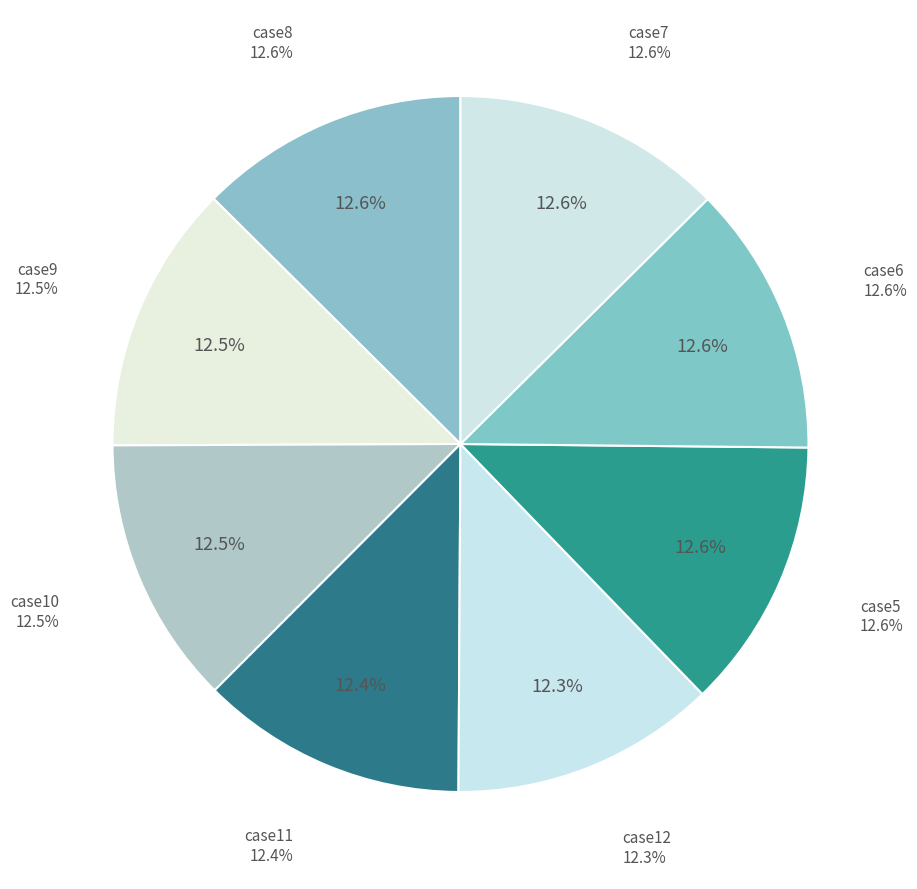

Does case12 account for over 50% of the chart?

No